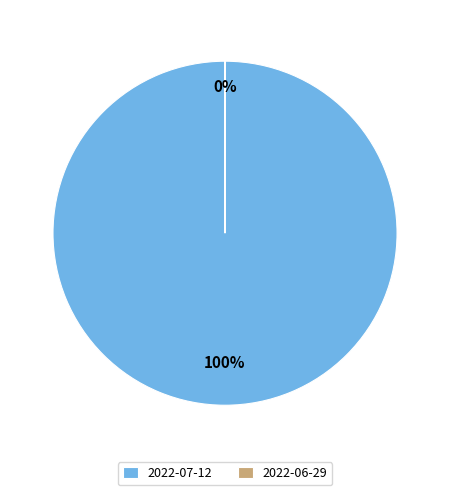

To the nearest percent, what is the average slice percentage?

50%